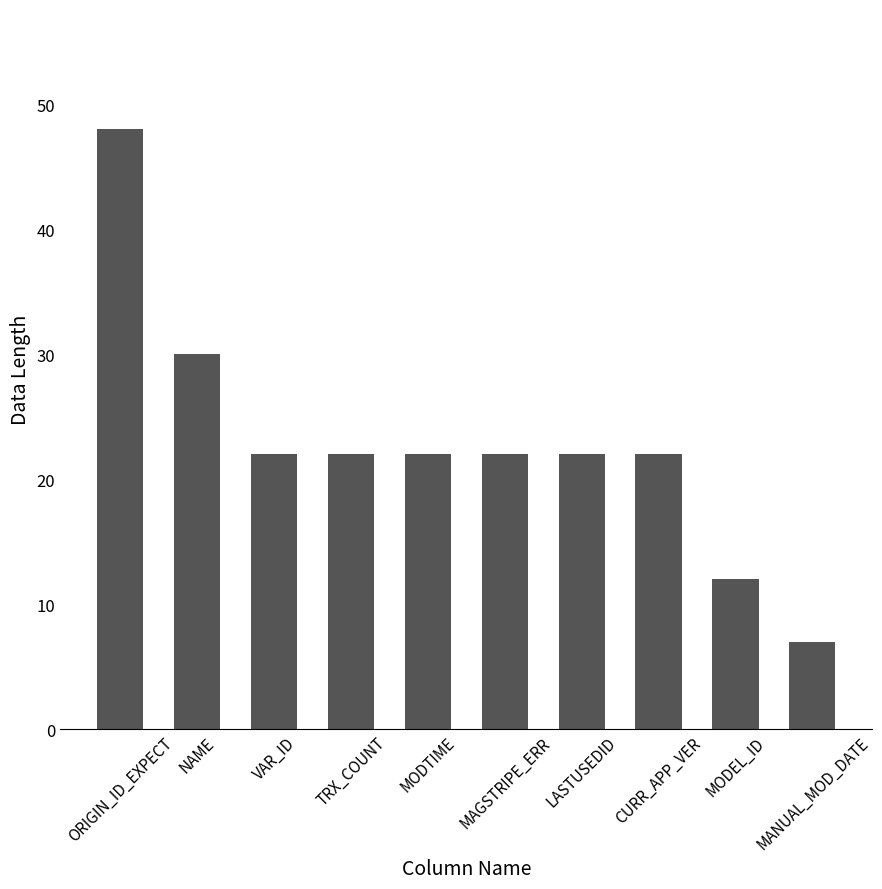

True or false: the data shows 5 at MODEL_ID.

False